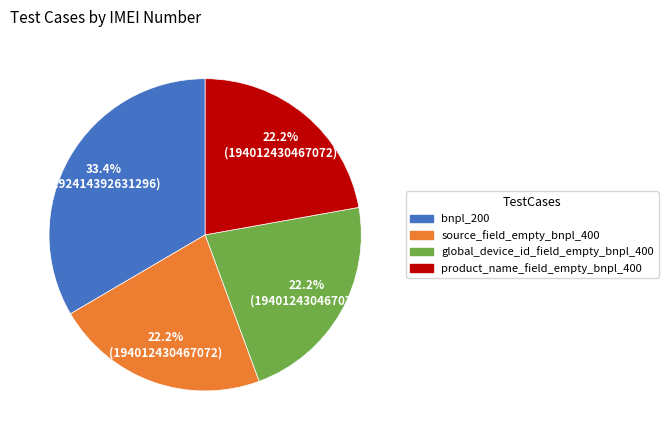

Count the number of slices in the pie.

4